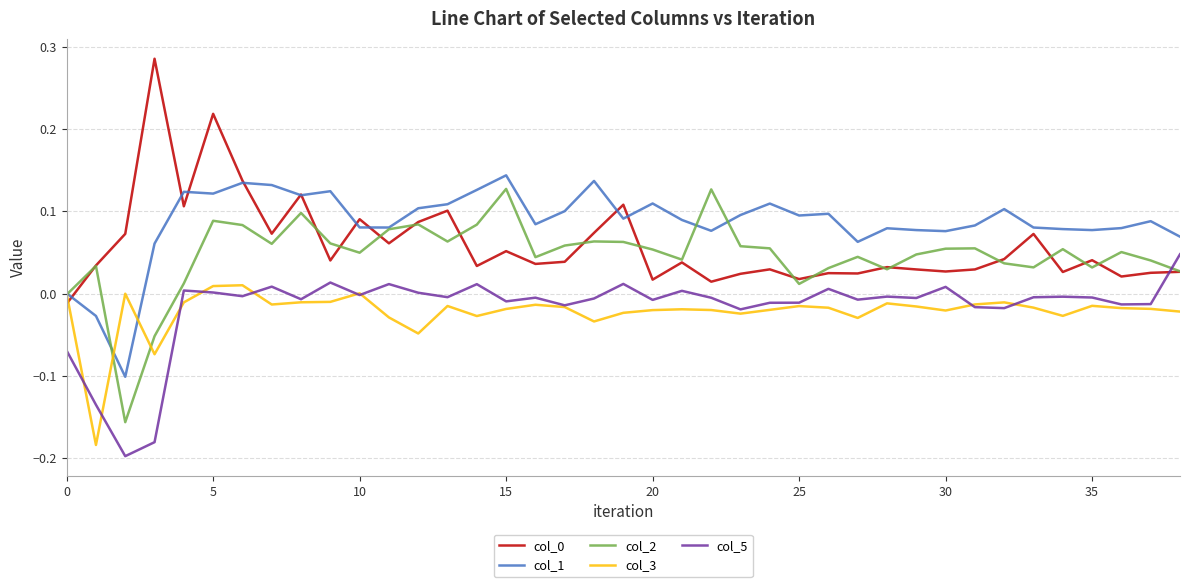

After their last crossing, which series has the higher values: col_2 or col_5?

col_5